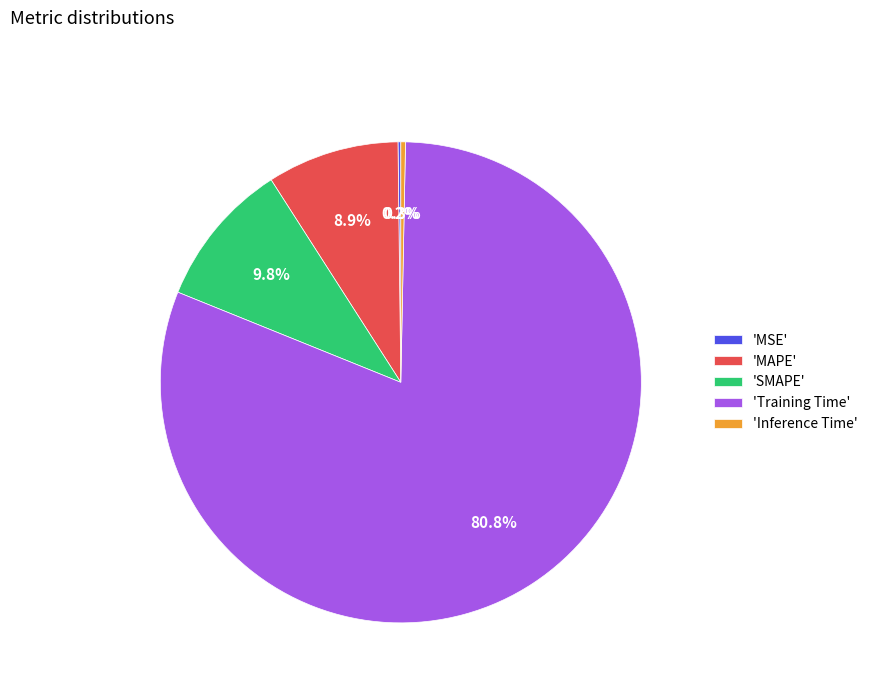

Which slice is the largest?

'Training Time'